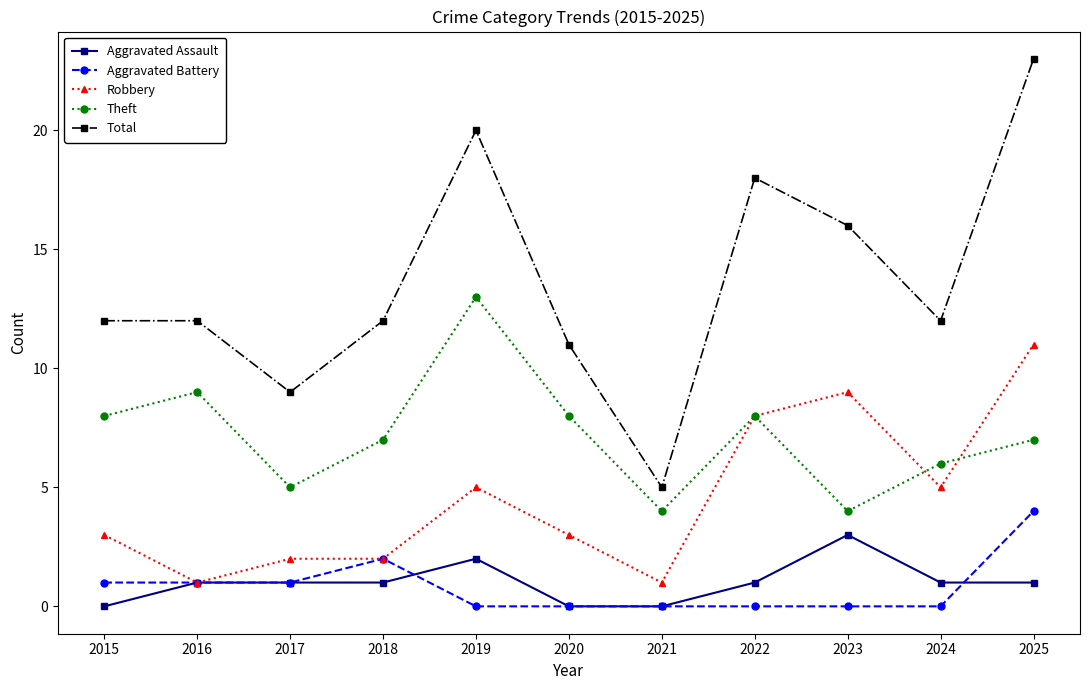

Count the Aggravated Assault values in the range 0 to 1.

9